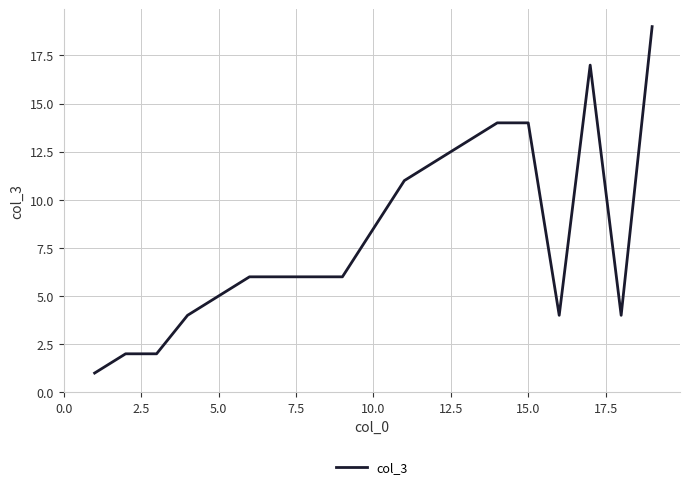

Is this an area chart (filled region under the line)?

No